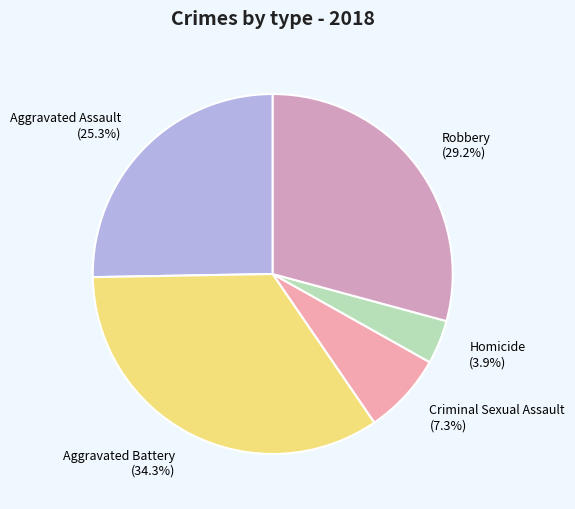

To the nearest percent, what is the combined percentage of Homicide and Criminal Sexual Assault?

11%